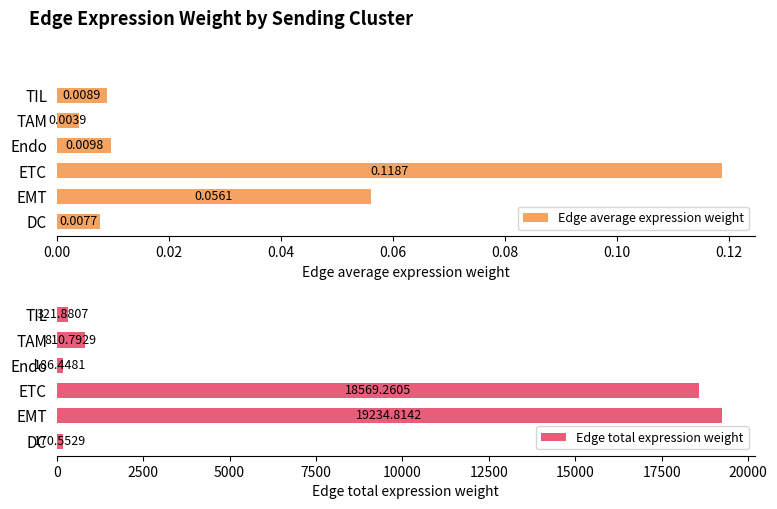

What is the value of the Edge average expression weight bar at the 2nd from the left?

0.1